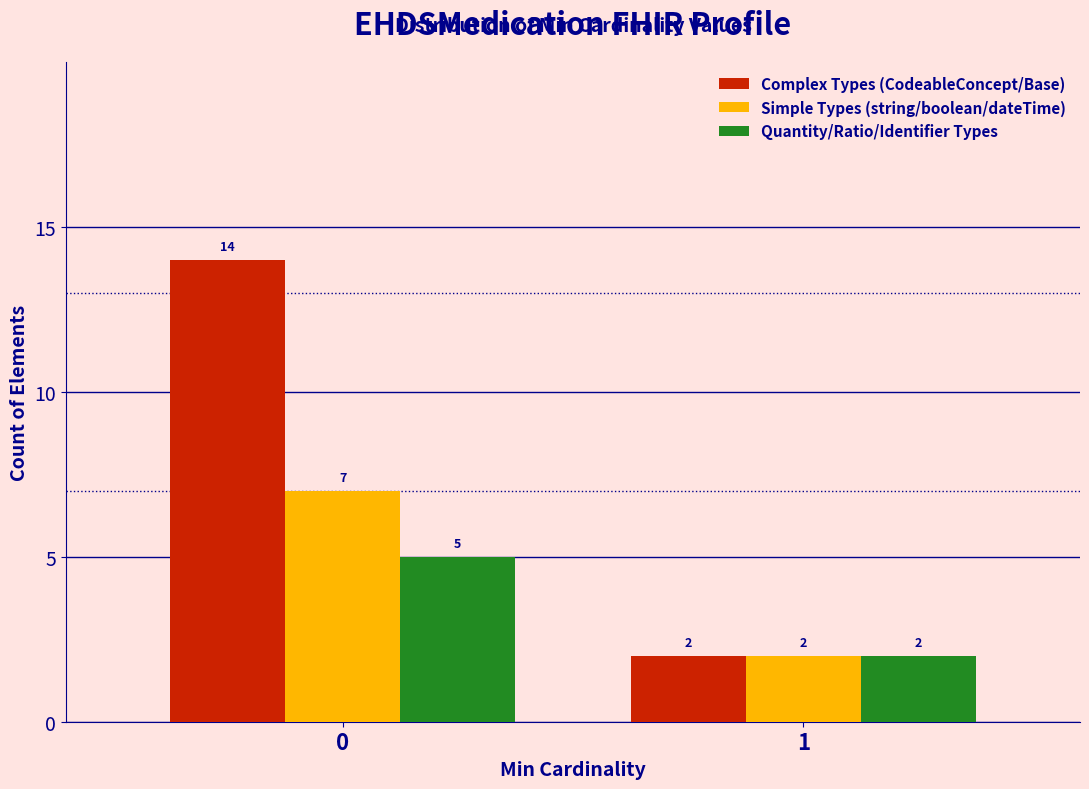

Reading left to right, transcribe all the data shown in this chart.

Complex Types (CodeableConcept/Base): 0=14	1=2
Simple Types (string/boolean/dateTime): 0=7	1=2
Quantity/Ratio/Identifier Types: 0=5	1=2